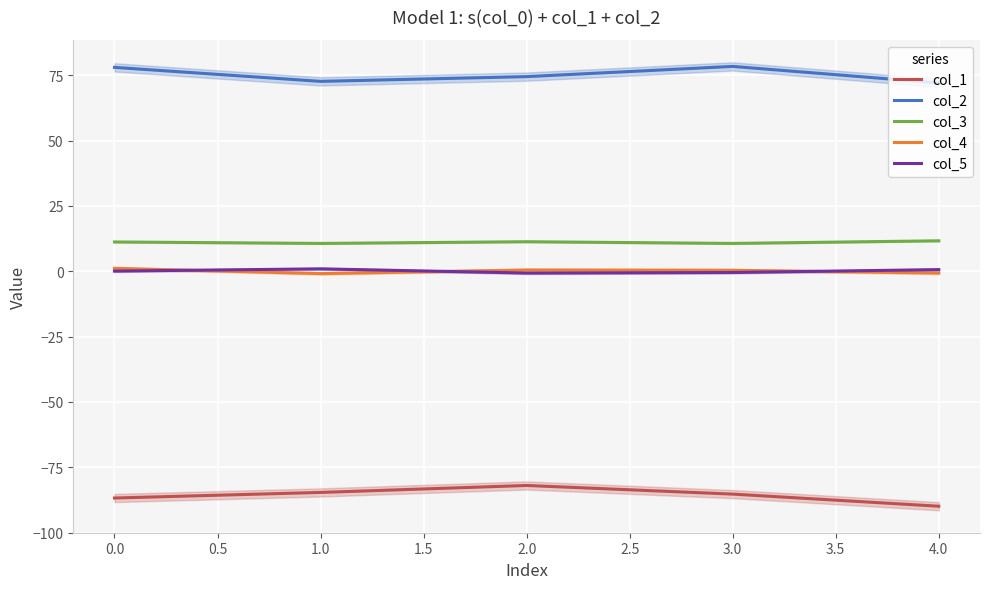

At how many categories does at least one series exceed 25?

5